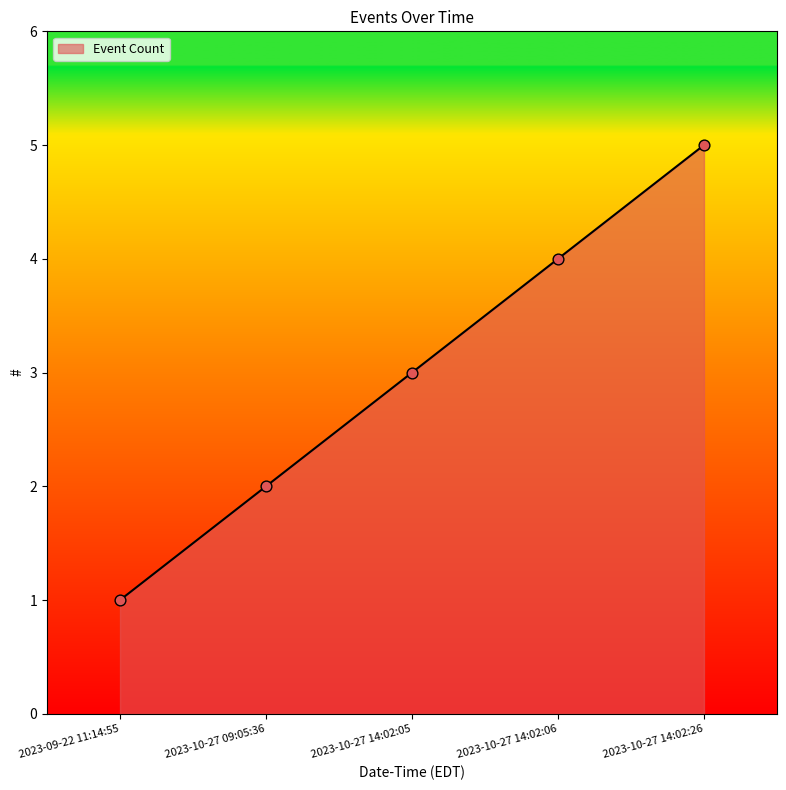

What is the change in value from 2023-10-27 14:02:05 to 2023-10-27 14:02:26?

+2